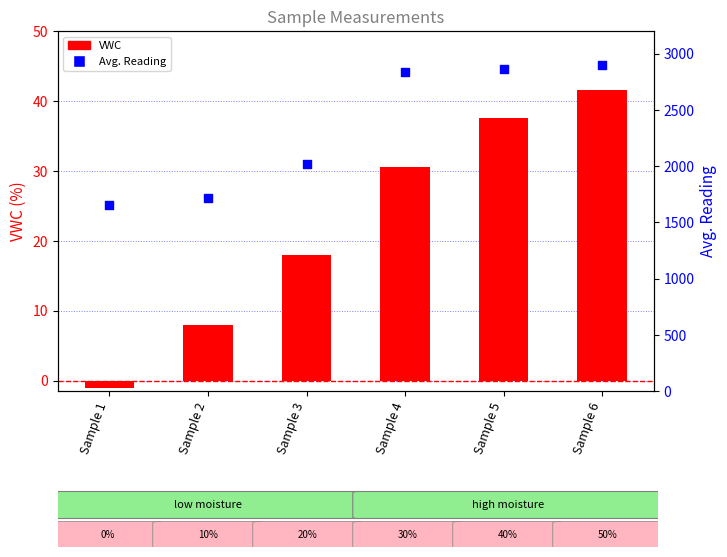

Which series has the widest spread of Y values?

Avg. Reading